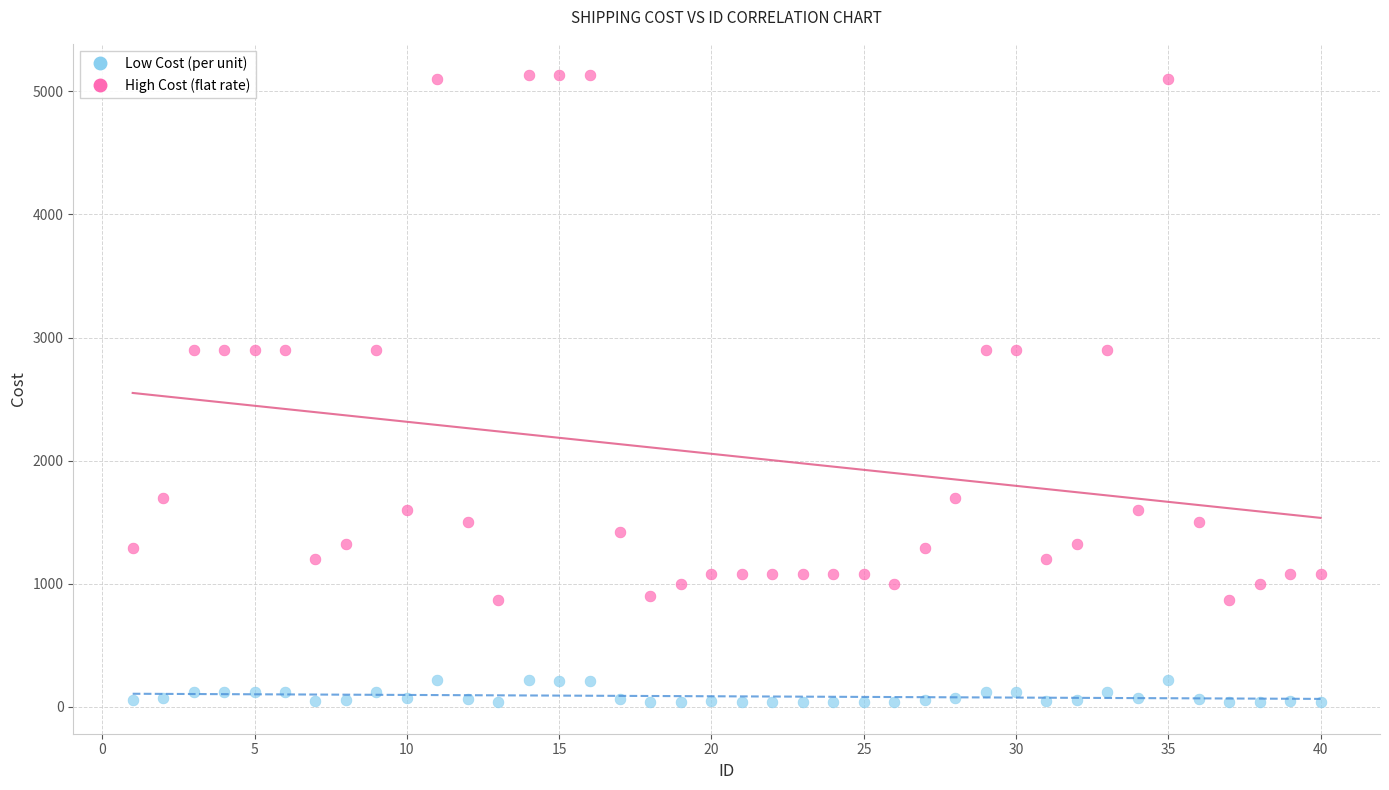

What is the X range (max minus min) for the scatter plot?

39.0